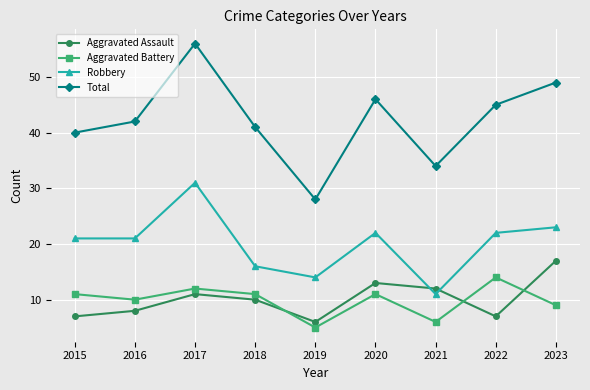

Reading left to right, extract all data points from this chart.

Aggravated Assault: 7	8	11	10	6	13	12	7	17
Aggravated Battery: 11	10	12	11	5	11	6	14	9
Robbery: 21	21	31	16	14	22	11	22	23
Total: 40	42	56	41	28	46	34	45	49